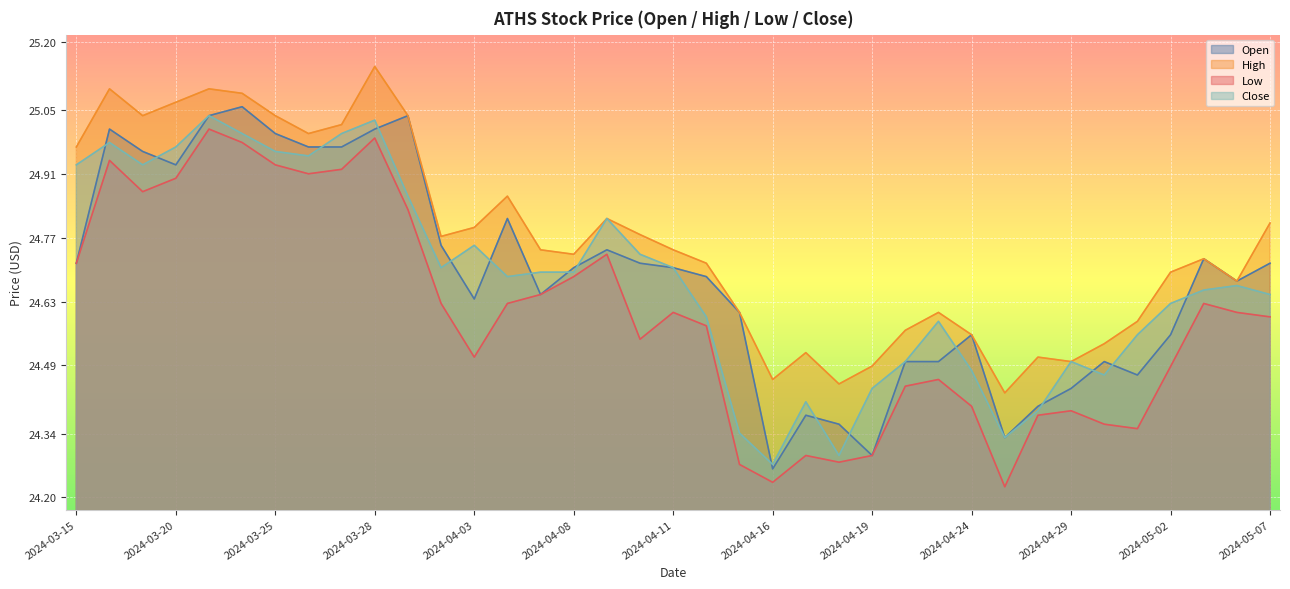

What is the difference between the maximum and second lowest values in the Open series?

0.8